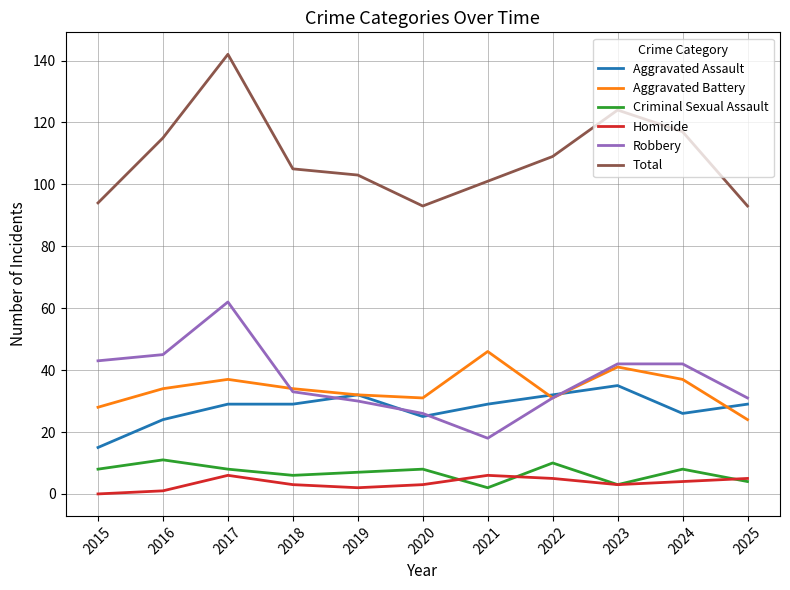

What is the total value across all series at 2021?

202